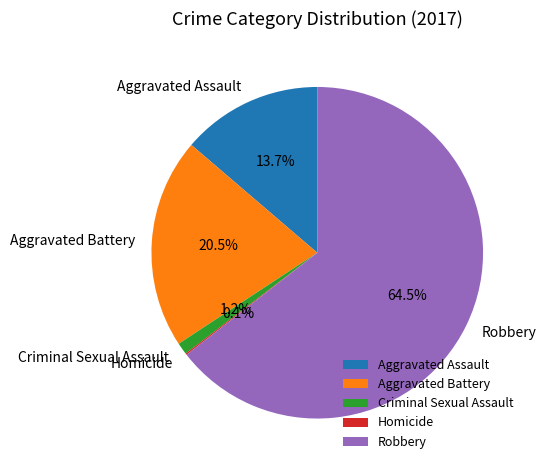

To the nearest percent, what is the average slice percentage?

20%